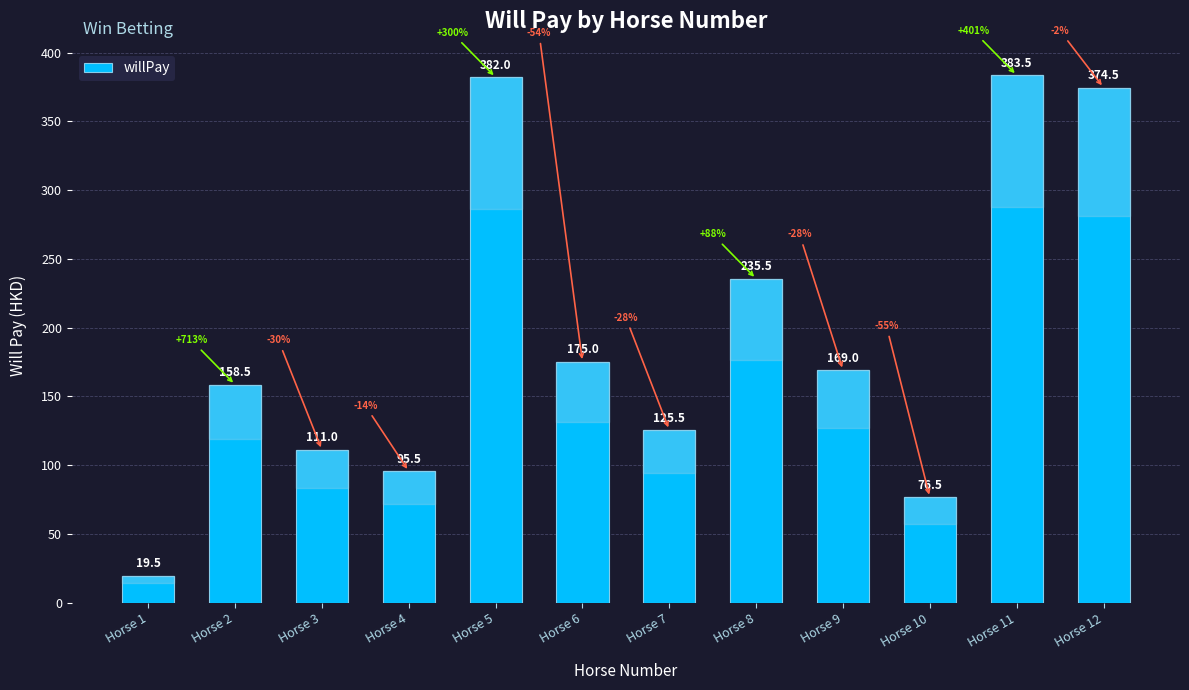

What is the value of the 6th bar from the left?

175.0